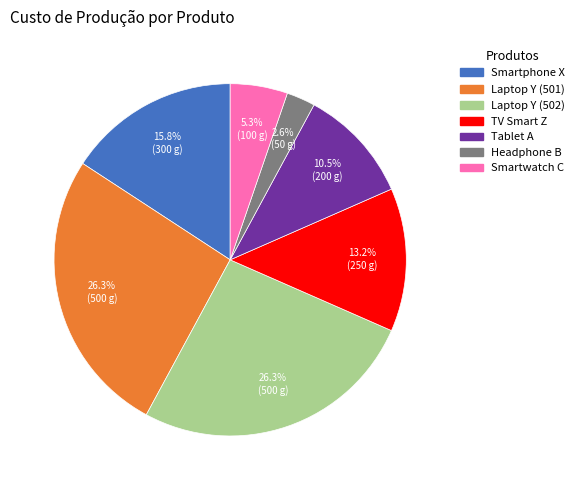

Which has a higher value, Laptop Y (501) or Headphone B?

Laptop Y (501)